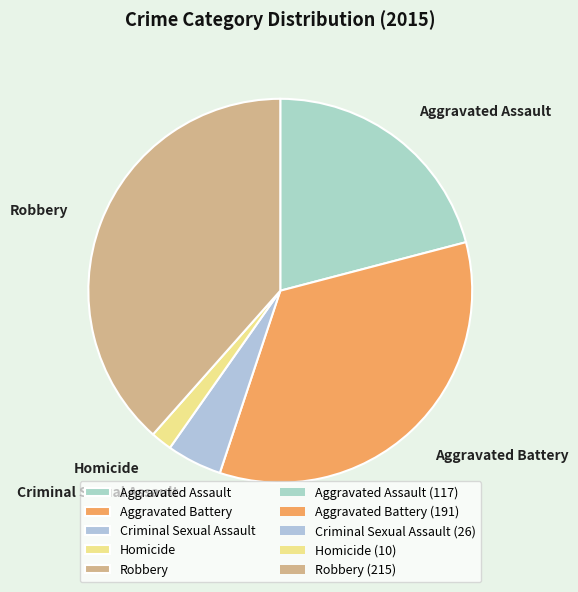

How many segments does this pie chart have?

5